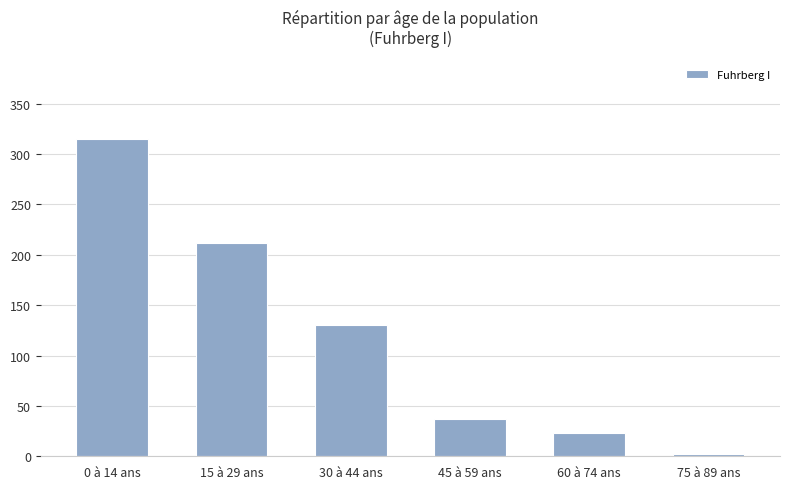

Is it true that the value at 30 à 44 ans is 26?

False